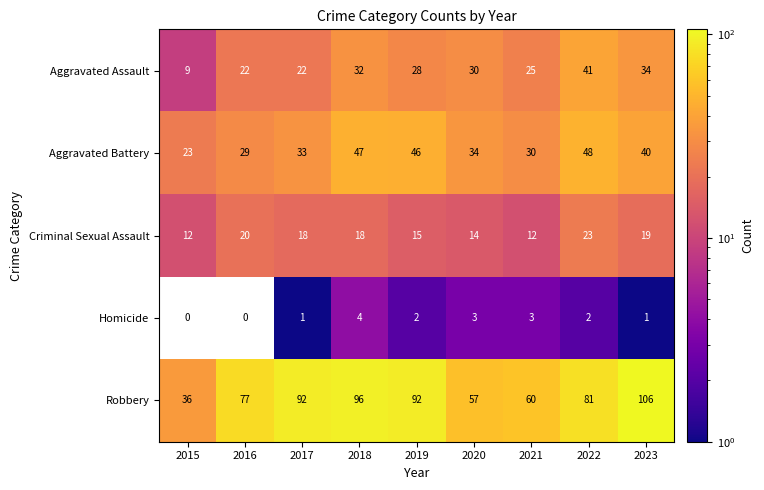

The Aggravated Assault series shows 50.0 at 2023. True or false?

False